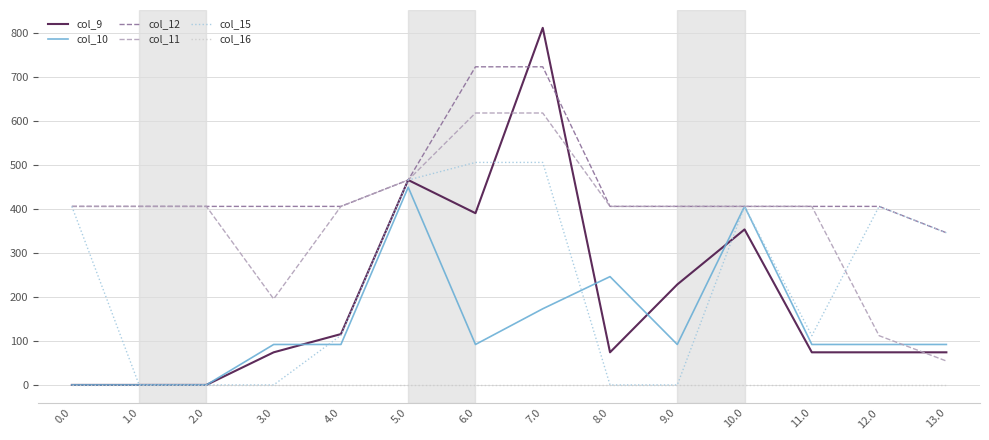

Where do col_12 and col_10 first cross each other?

9.0 and 10.0